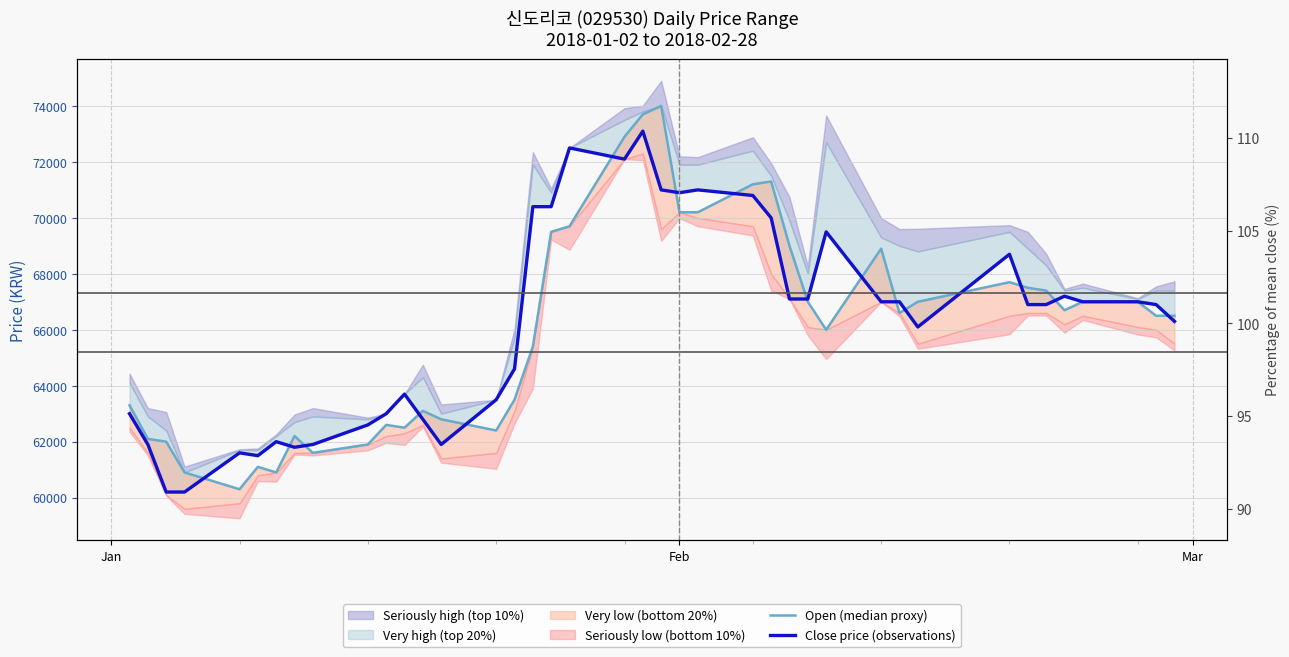

True or false: Open (median proxy) has a value of 100765 at 31.

False